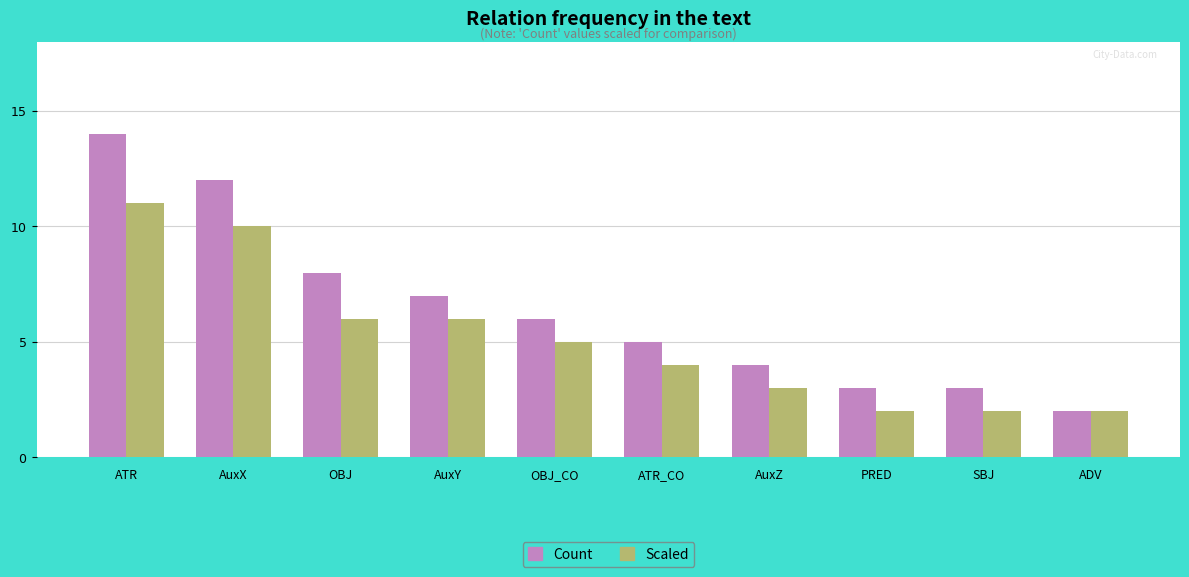

Rank the series by their maximum value, from highest to lowest.

Count, Scaled